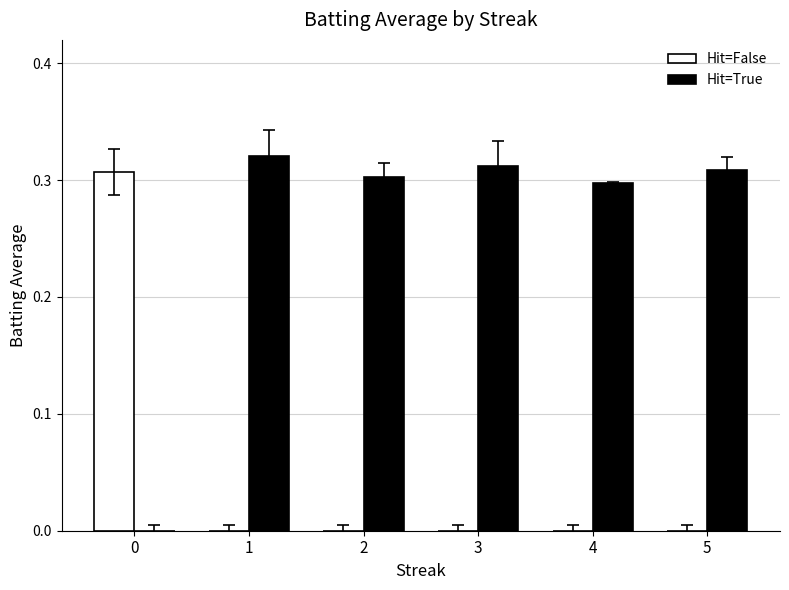

Which series changed the most between 1 and 5?

Hit=True